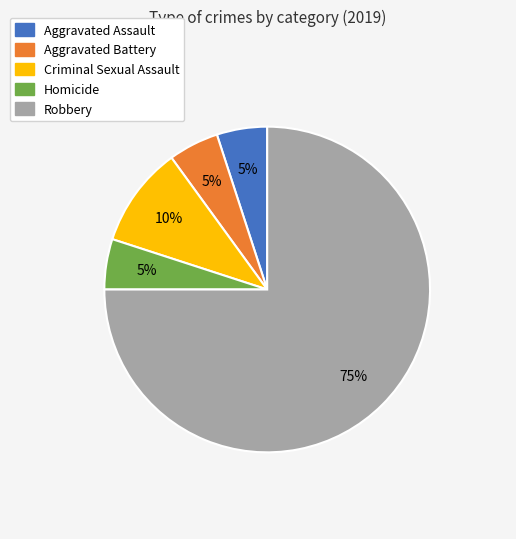

Which slice is the largest?

Robbery